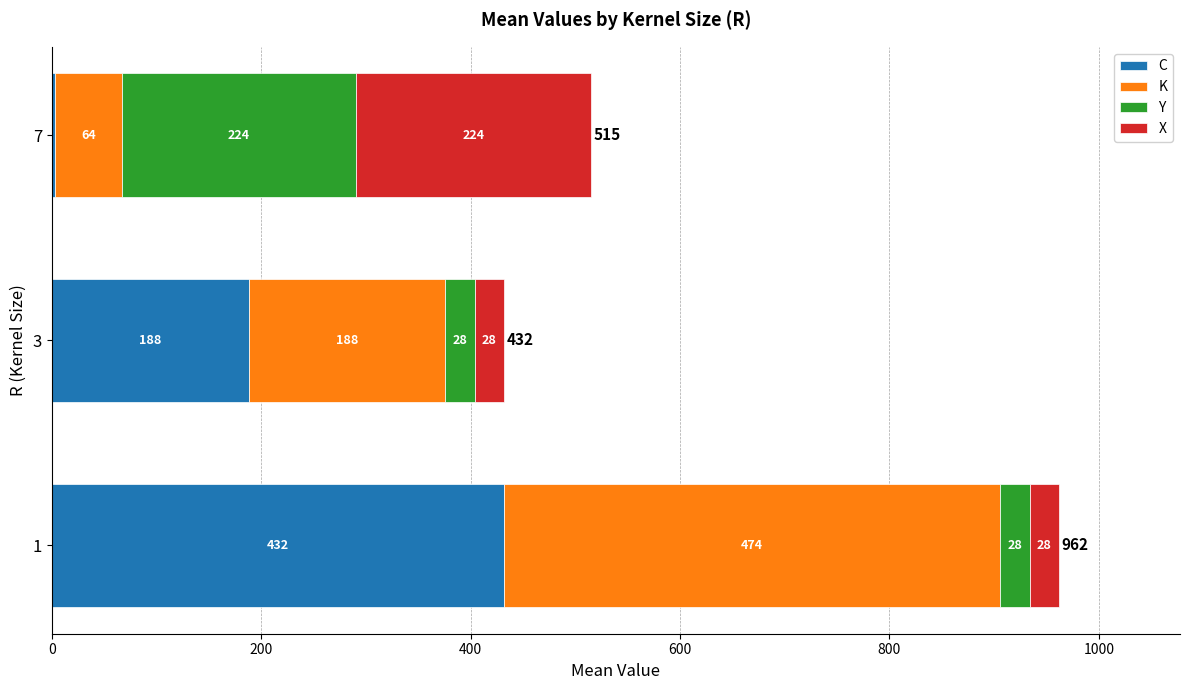

What are all the series names shown in the legend?

C, K, Y, X